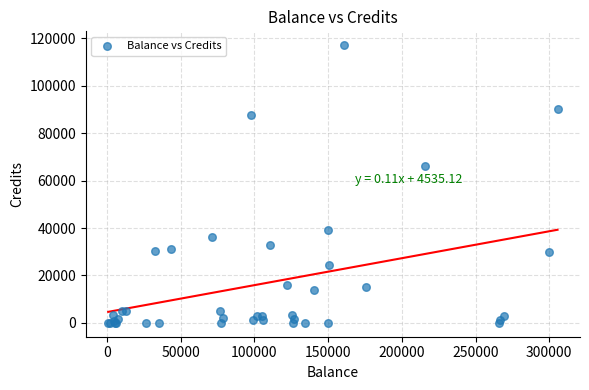

What Y value in the scatter plot is closest to 58550?

66000.0